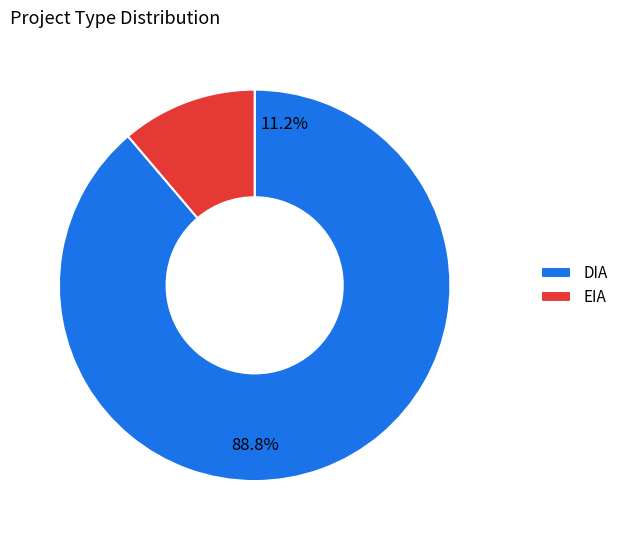

To the nearest percent, what is the difference between the EIA and DIA slice percentages?

78%